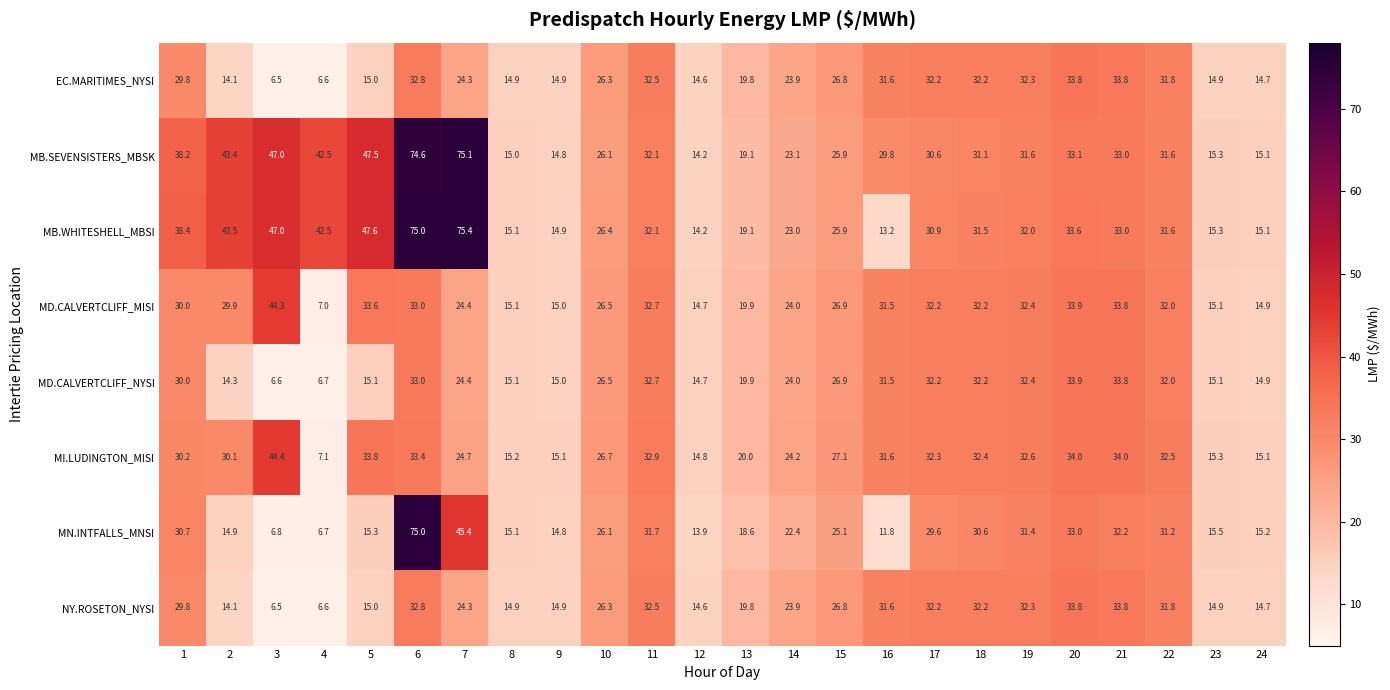

What is the sum of the NY.ROSETON_NYSI values at 24 and 1?

44.5